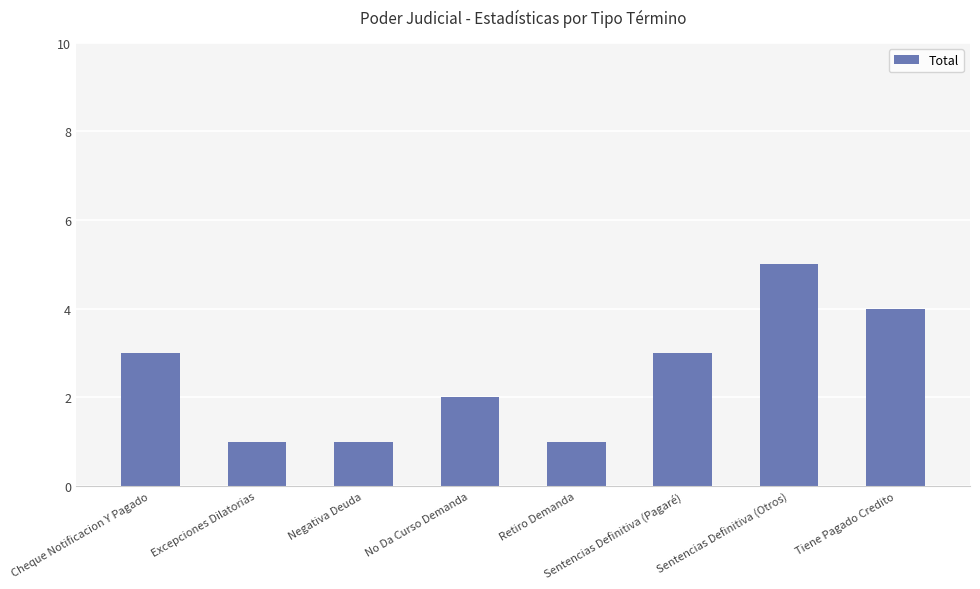

Is it true that the value at Sentencias Definitiva (Pagaré) is 3?

True